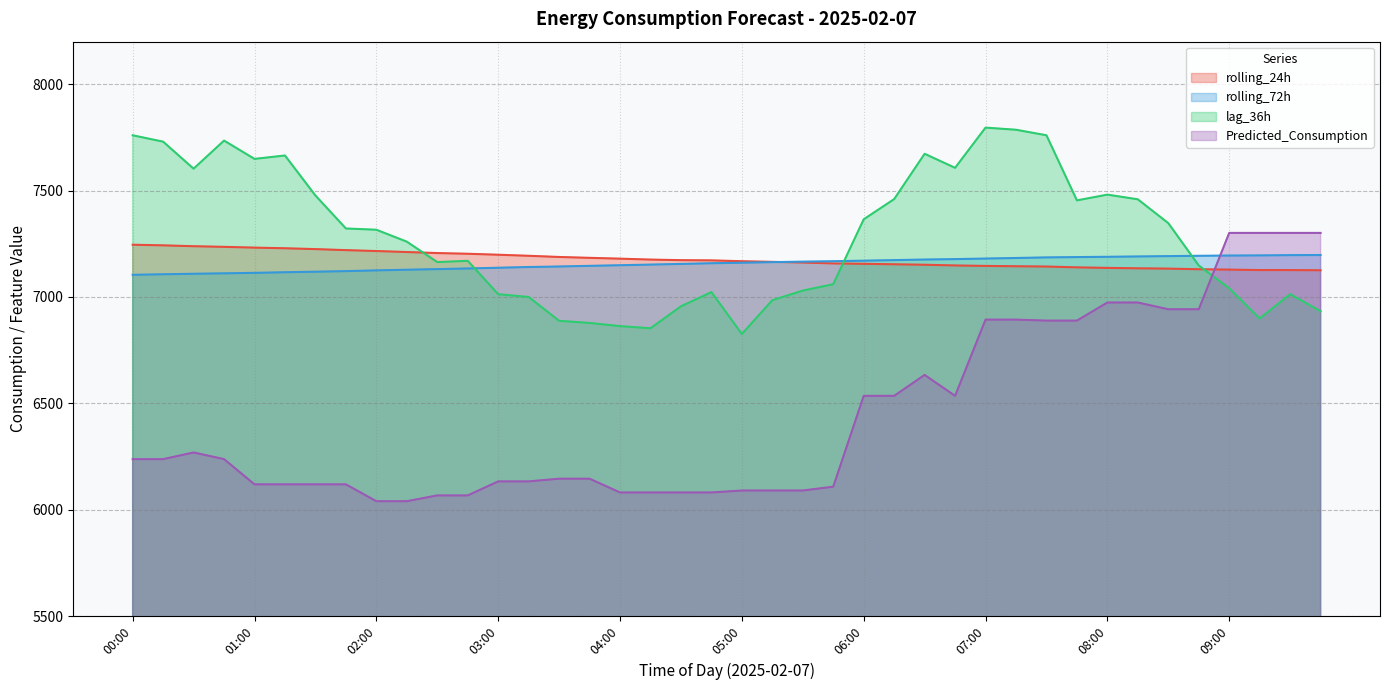

Does the chart display data point markers on the line(s)?

No